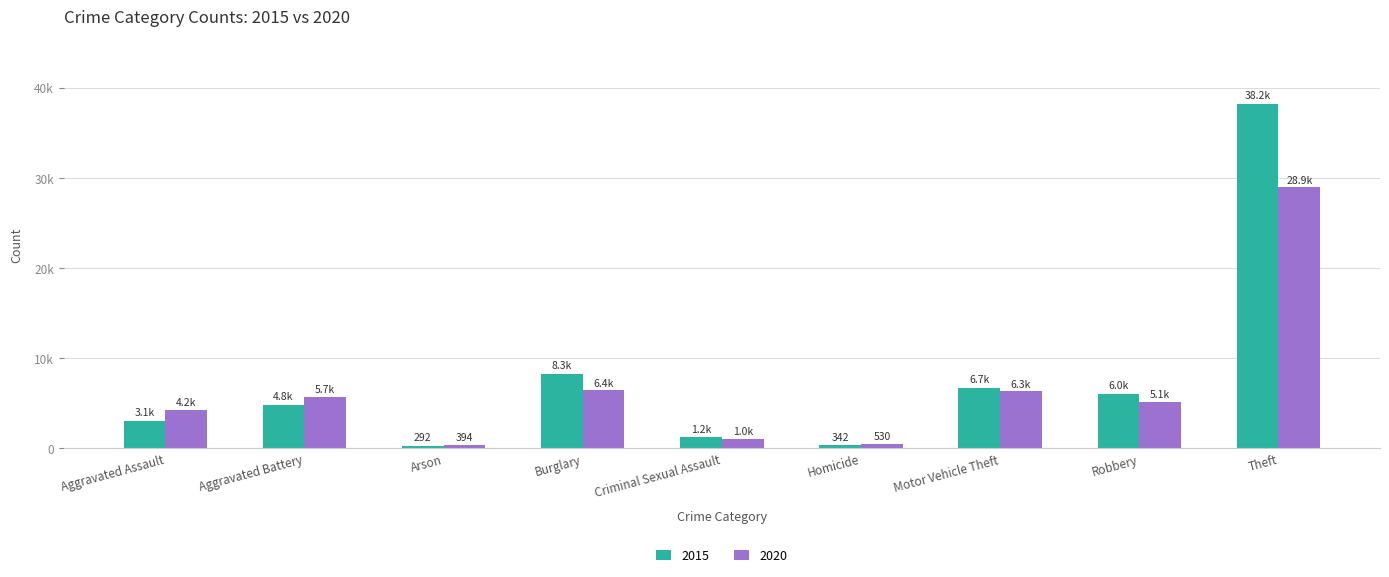

What are all the series names shown in the legend?

2015, 2020